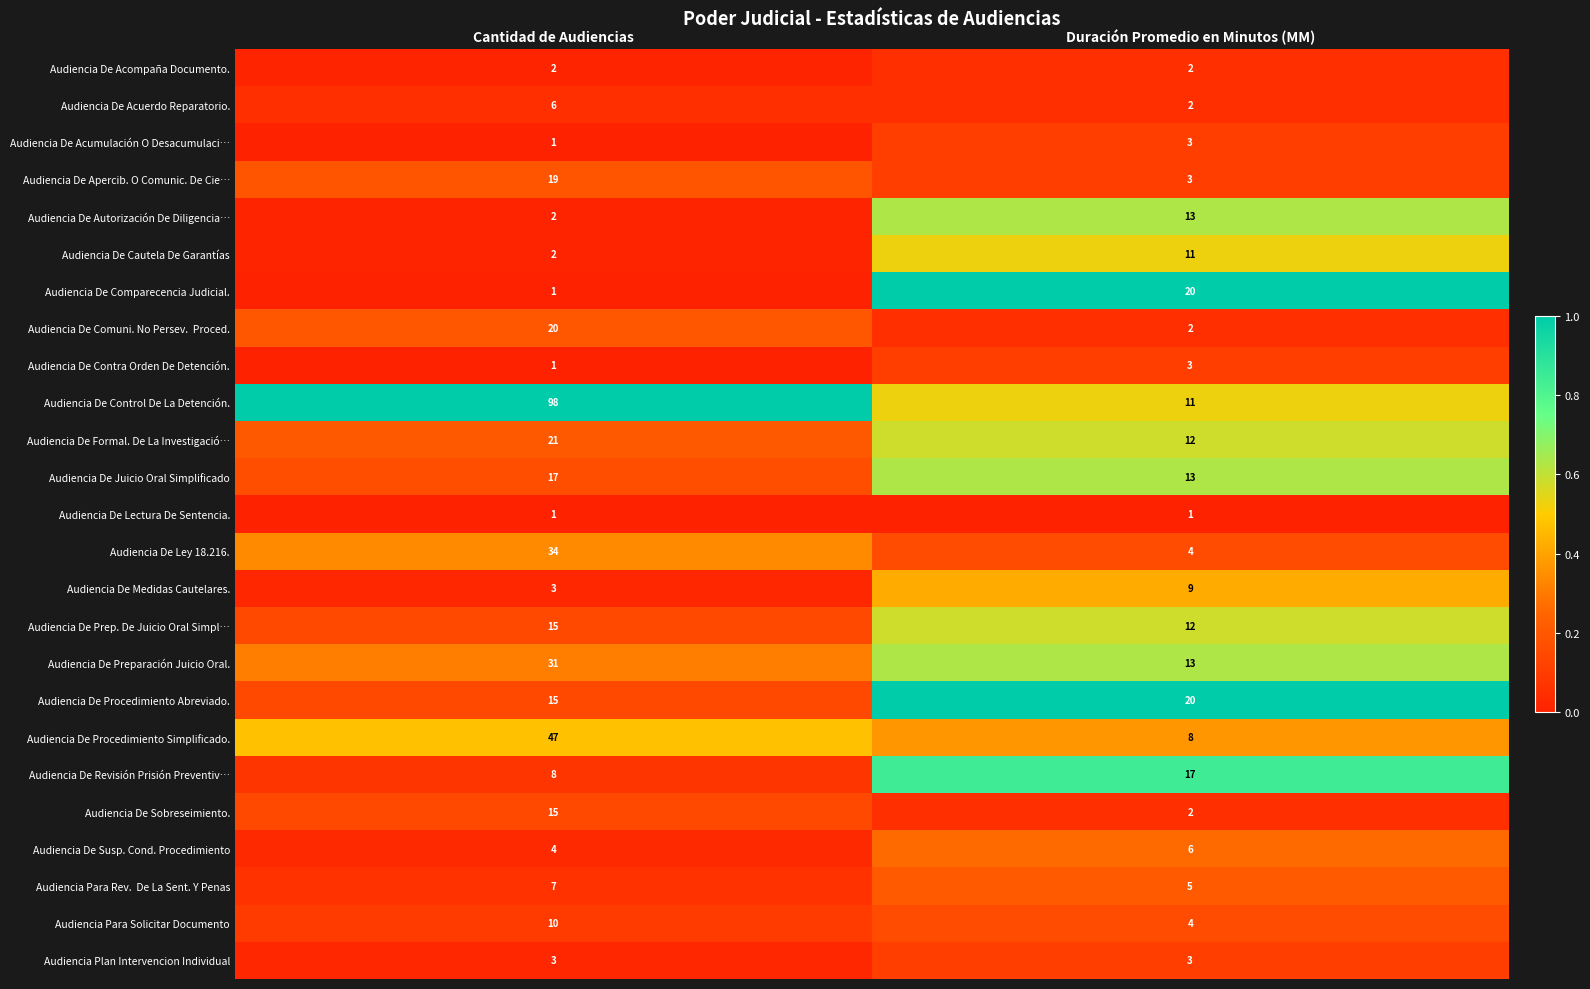

Between Cantidad de Audiencias and Duración Promedio en Minutos (MM), which series saw the biggest shift?

Audiencia De Control De La Detención.